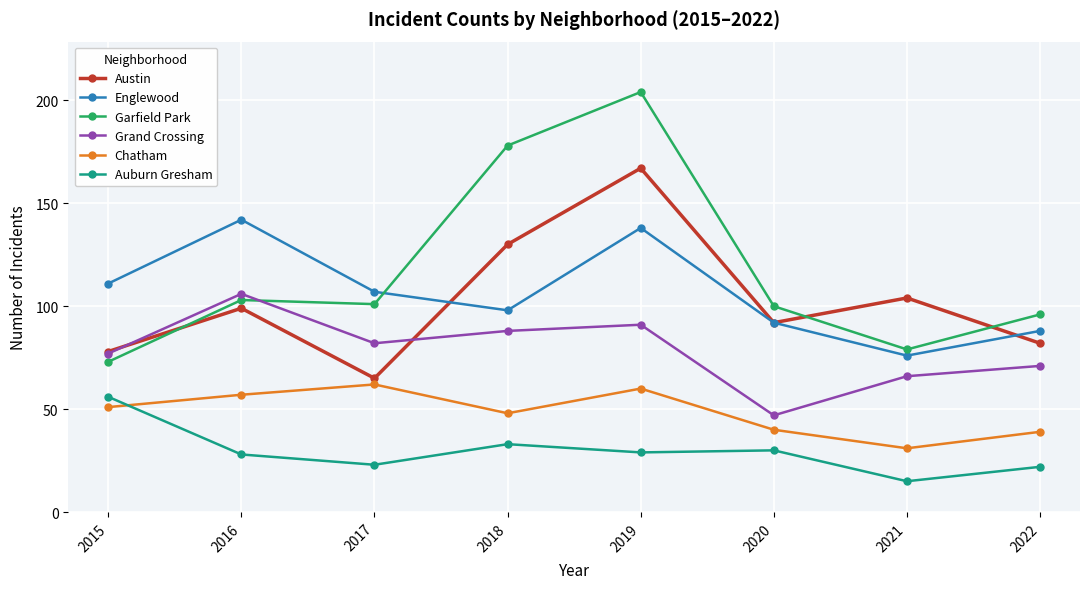

How many interior local peaks does the Austin series have?

3